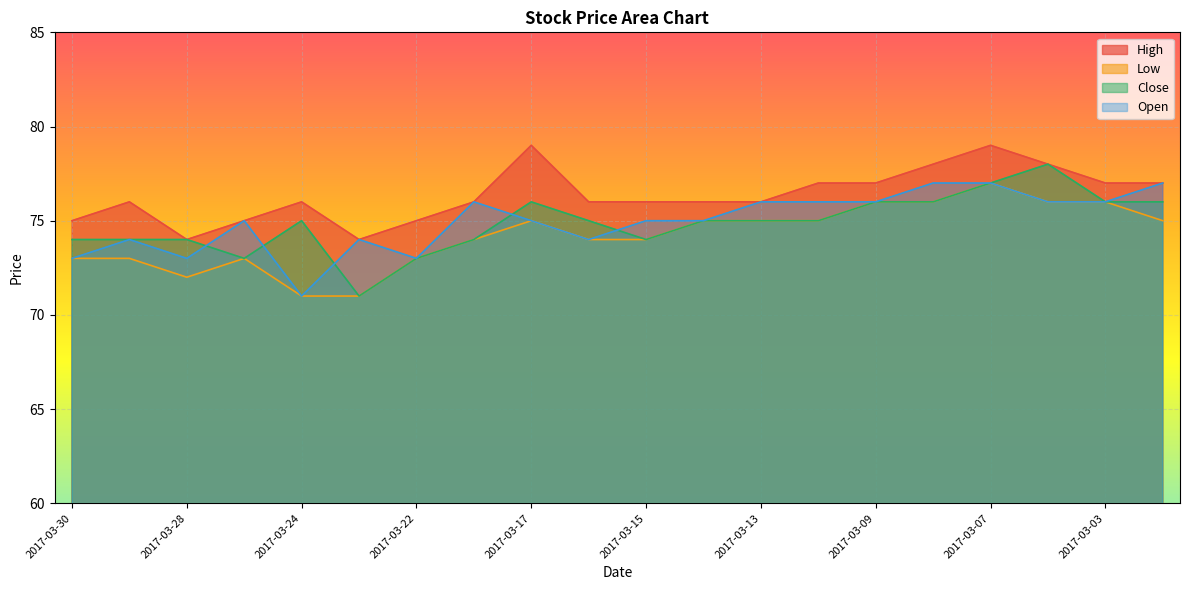

What is the difference between the maximum and minimum values in the Low series?

6